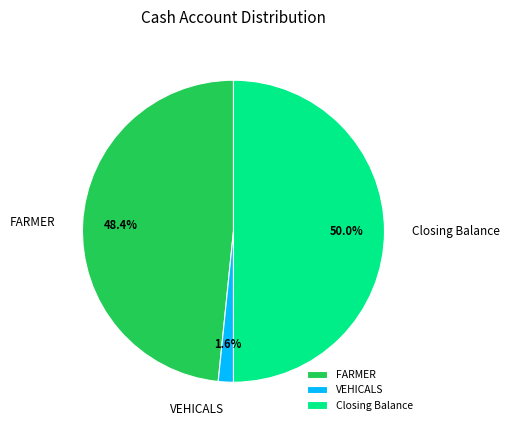

Rank the categories by value from highest to lowest.

Closing Balance, FARMER, VEHICALS